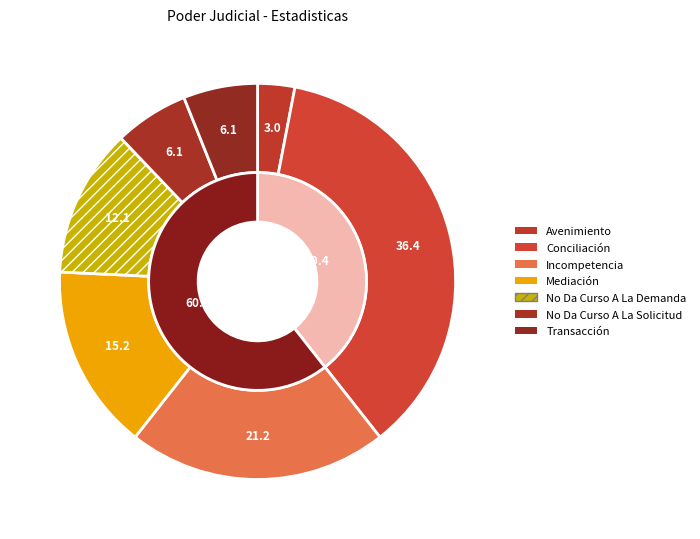

True or false: Avenimiento accounts for 1% of the total.

False